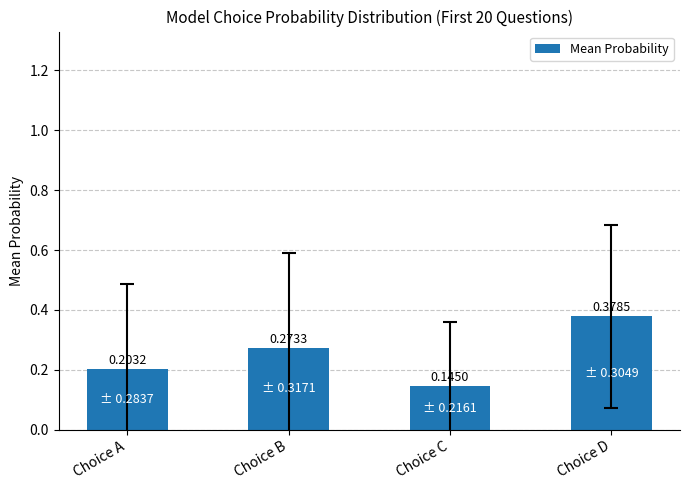

The value at Choice D is 0.2. True or false?

False